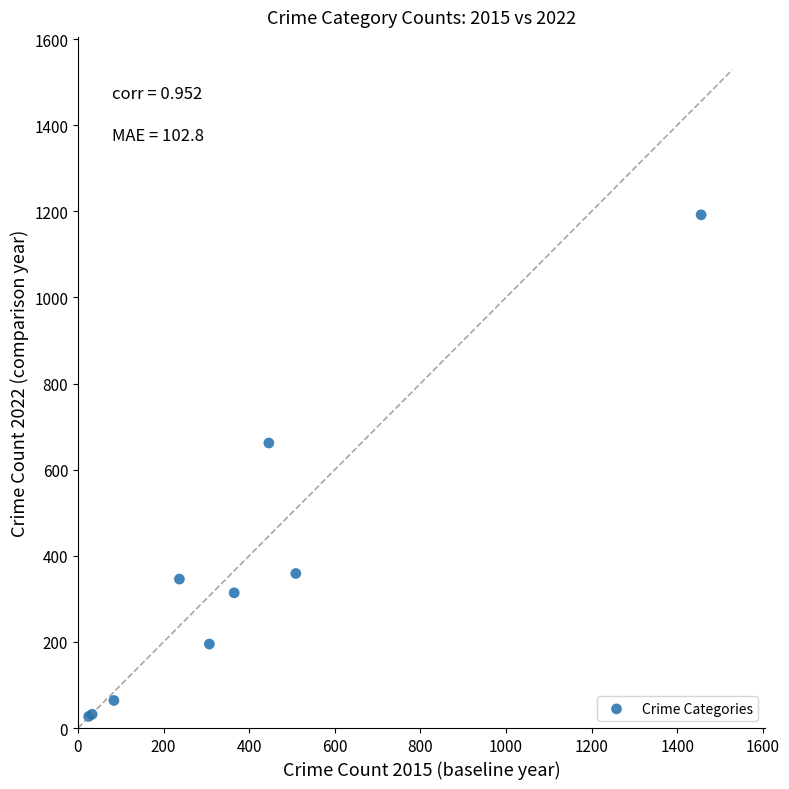

What Y value in the scatter plot is closest to 609?

662